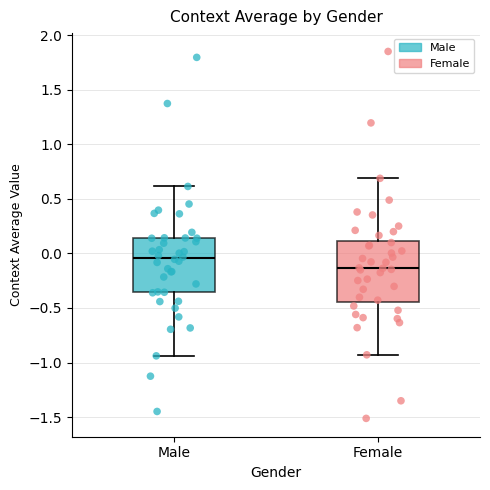

Reading left to right, transcribe this box plot: for each box, give where its median line is, the range the box spans, and where its two whiskers end, as read against the y-axis. The values are not printed on the chart, so give them approximately, as read against the axis.

Male: median -0.05, box -0.35 to 0.15, whiskers -0.95 to 0.60
Female: median -0.15, box -0.45 to 0.10, whiskers -0.95 to 0.70